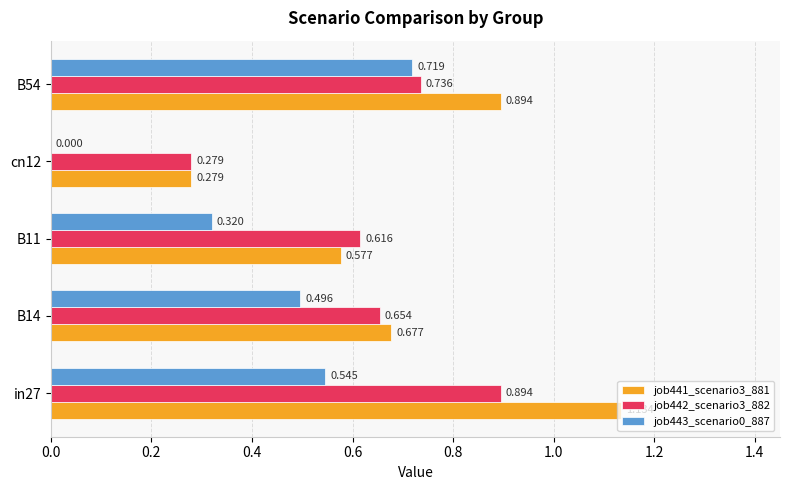

Is the value of job441_scenario3_881 at B54 greater than the value of job443_scenario0_887 at B54?

Yes